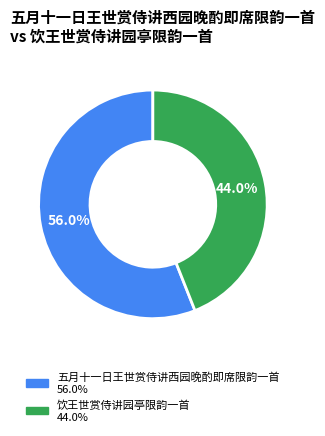

What is the total percentage of 五月十一日王世赏侍讲西园晚酌即席限韵一首 and 饮王世赏侍讲园亭限韵一首?

100.0%